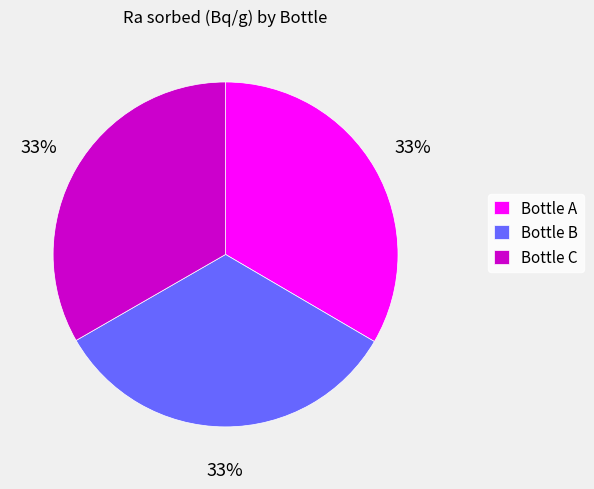

Is the sum of Bottle C and Bottle B greater than half?

Yes